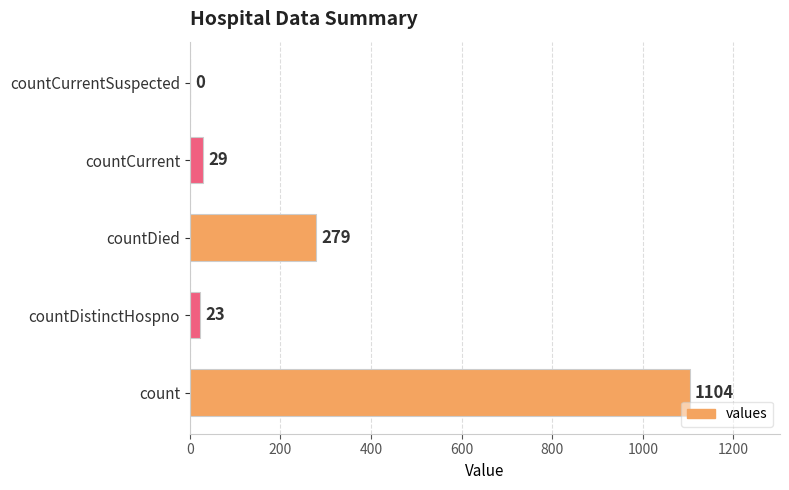

Count the number of data series in this chart.

1